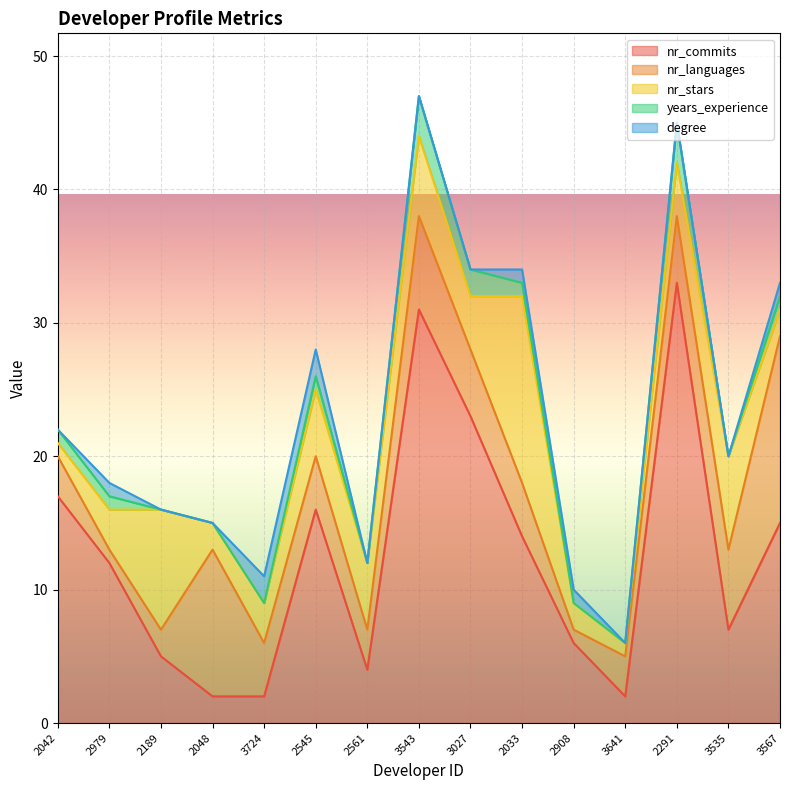

Which has a higher value, 3724 or 2042?

2042